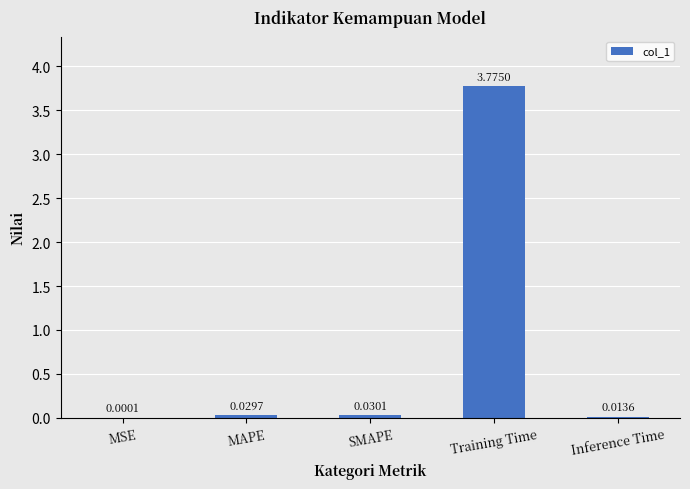

Which has a higher value, SMAPE or Inference Time?

SMAPE